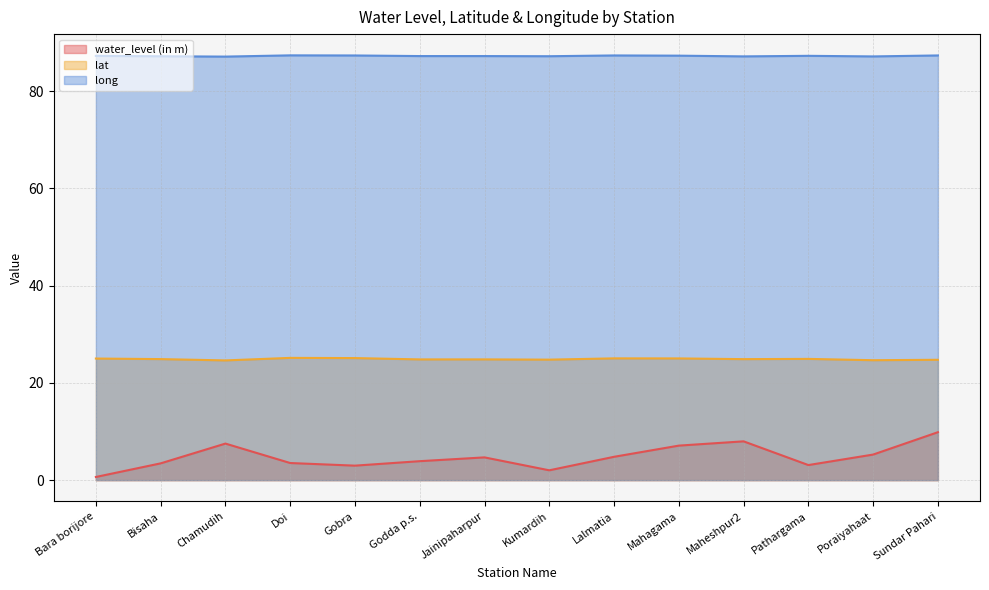

True or false: lat has more than 1 interior local peaks.

True